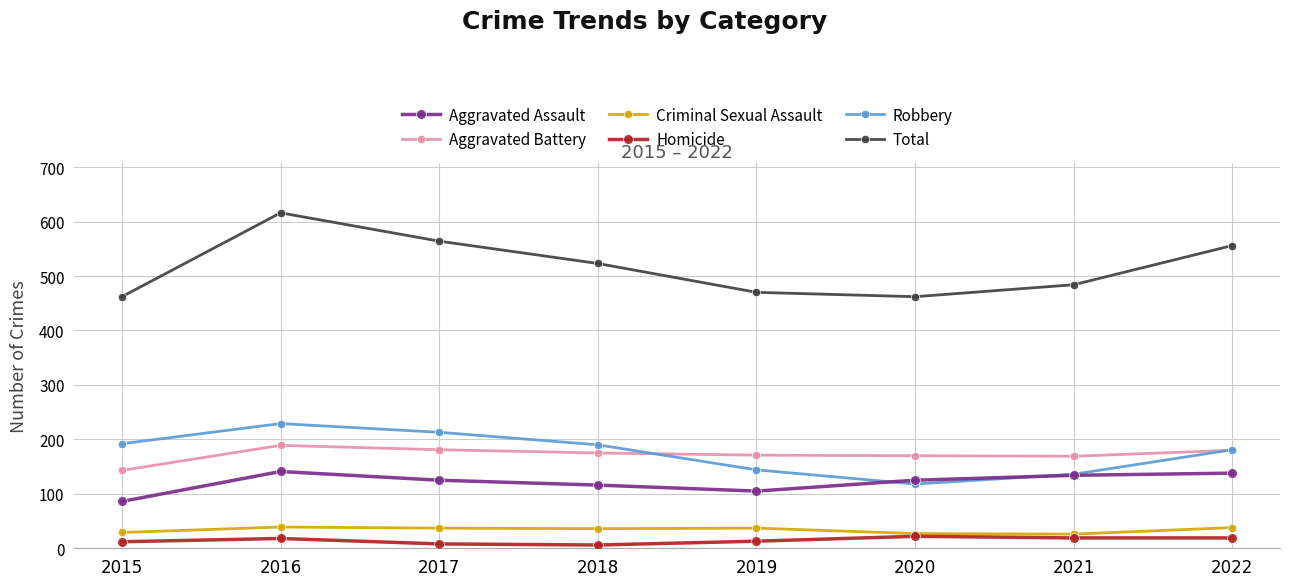

At which category does Robbery reach its first local valley?

2020